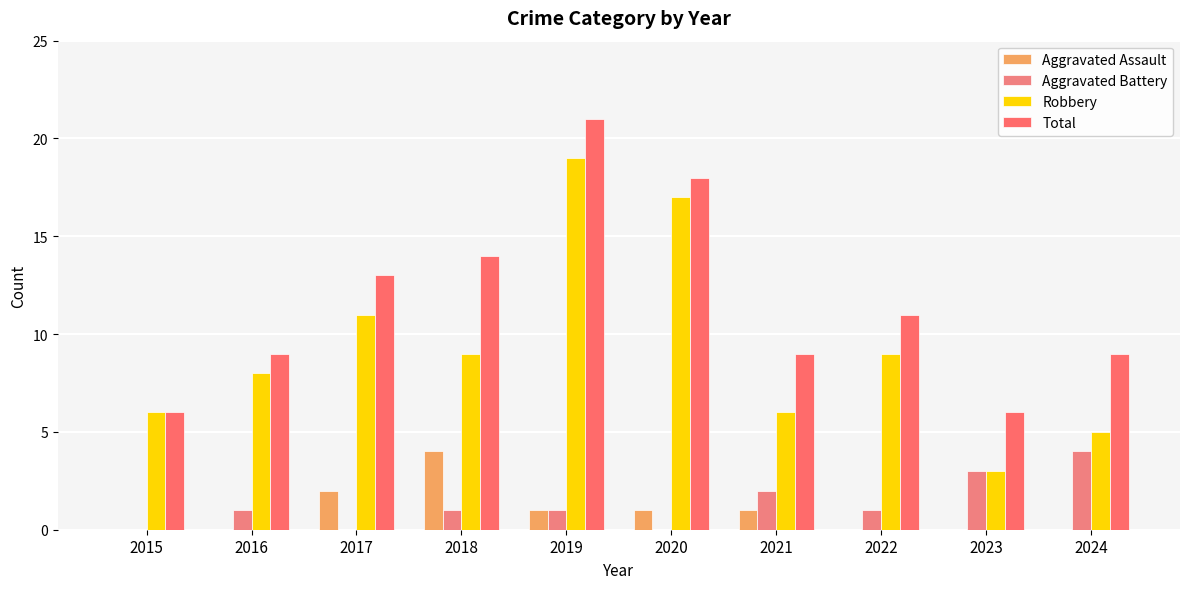

At which label does Aggravated Battery reach its minimum?

2015